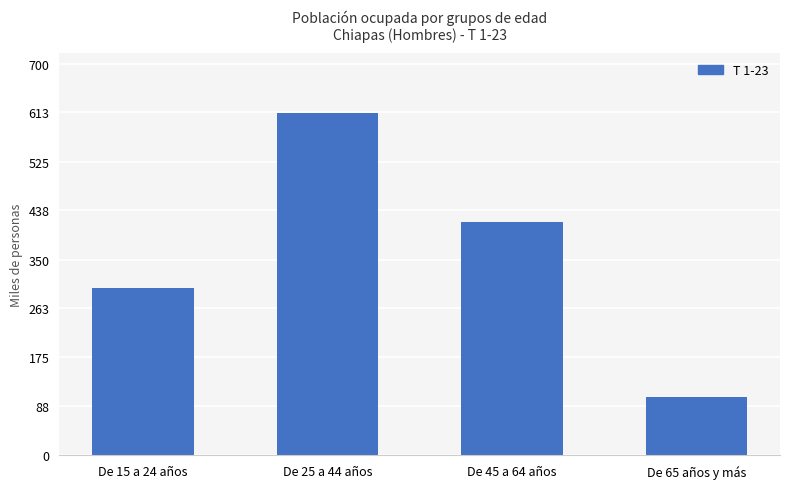

At which category does the chart reach its peak across all series?

De 25 a 44 años